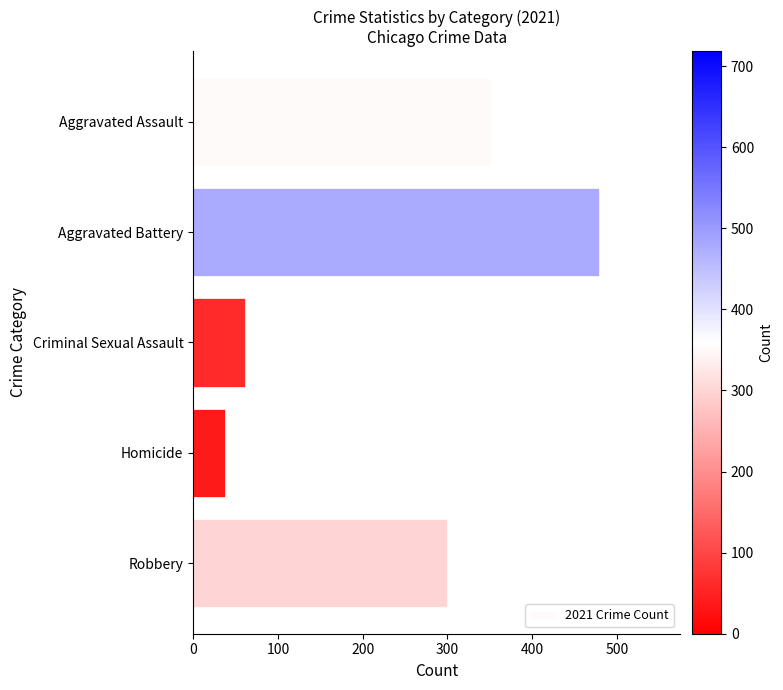

Which has a higher value, Aggravated Battery or Criminal Sexual Assault?

Aggravated Battery